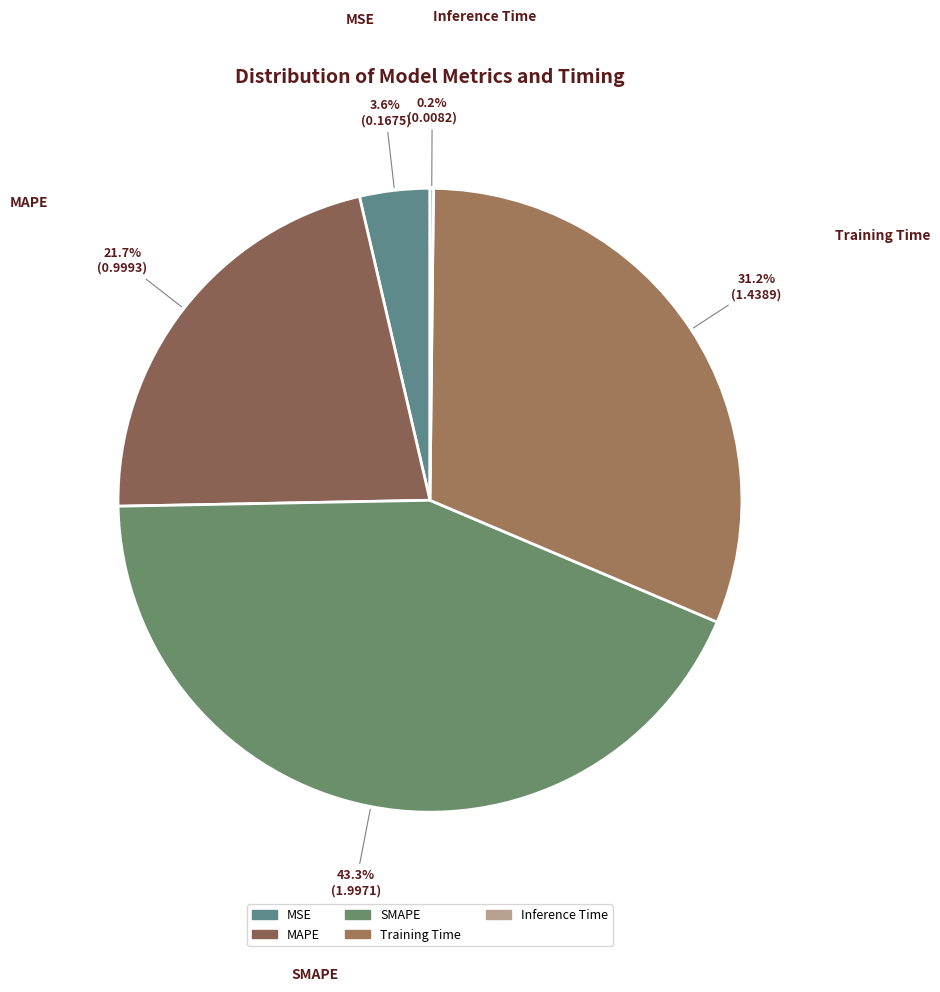

To the nearest percent, what percentage of the pie is Training Time?

31%